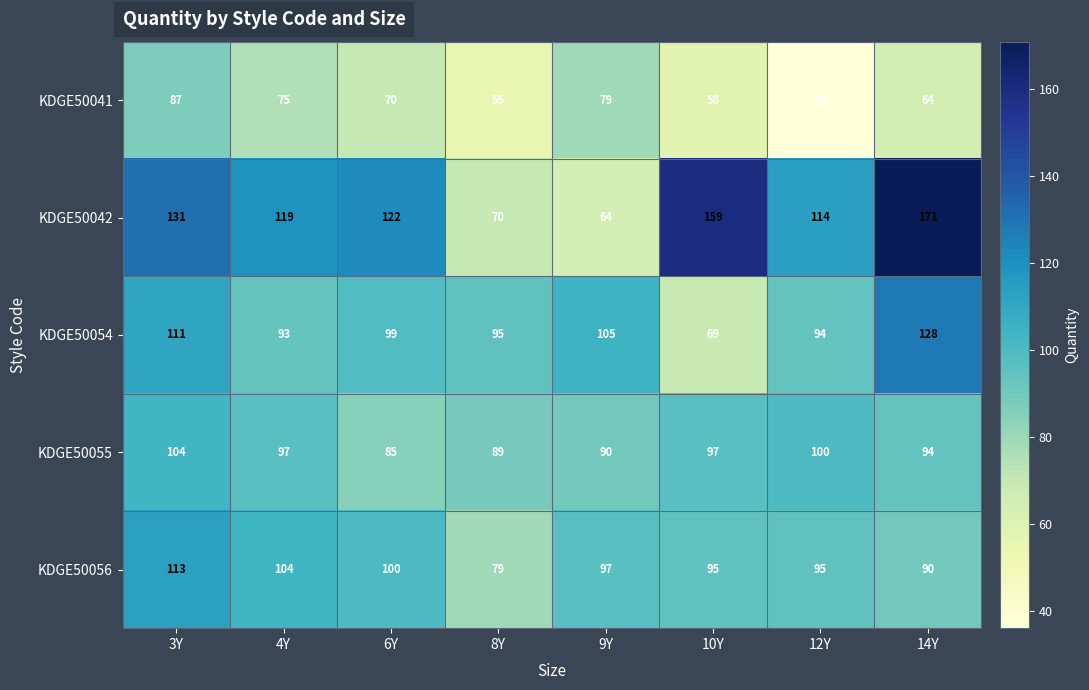

What is the sum of the KDGE50055 values at 3Y and 10Y?

201